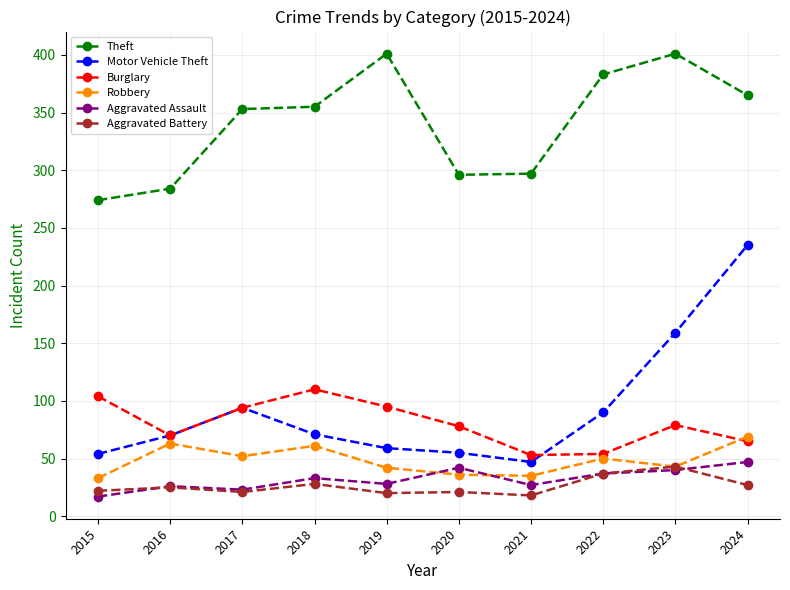

The value of Burglary at 2022 is 54. True or false?

True